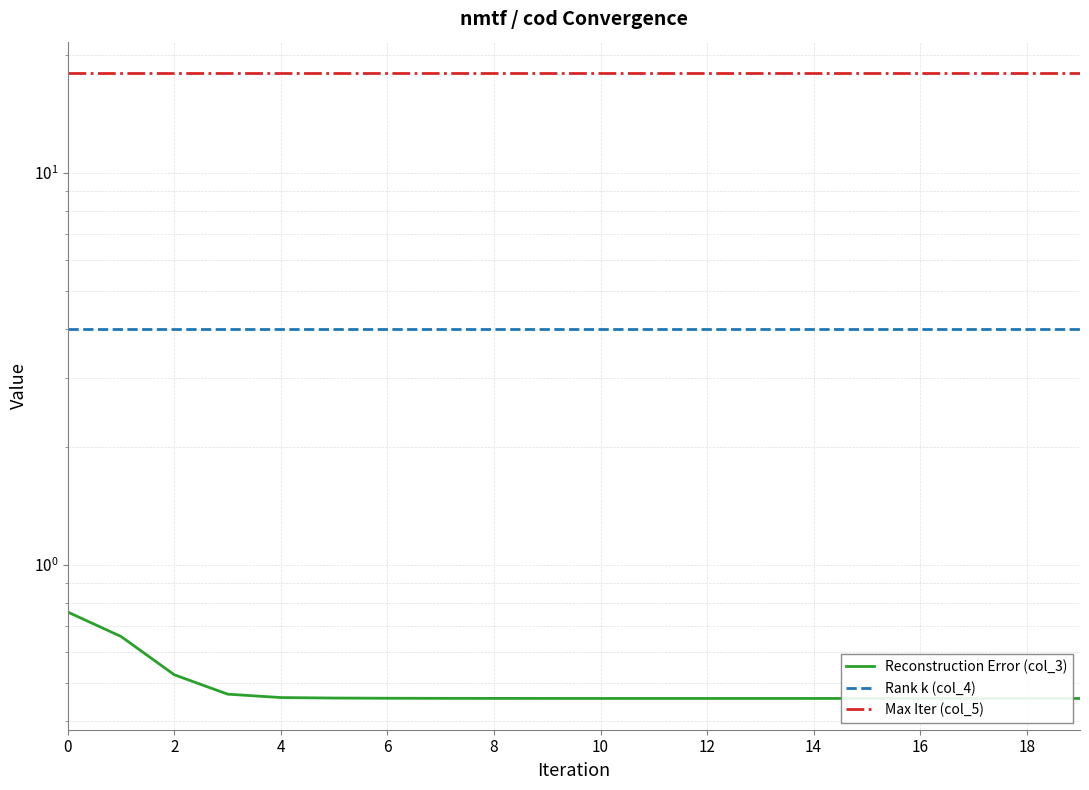

True or false: Rank k (col_4) and Reconstruction Error (col_3) intersect in this chart.

False